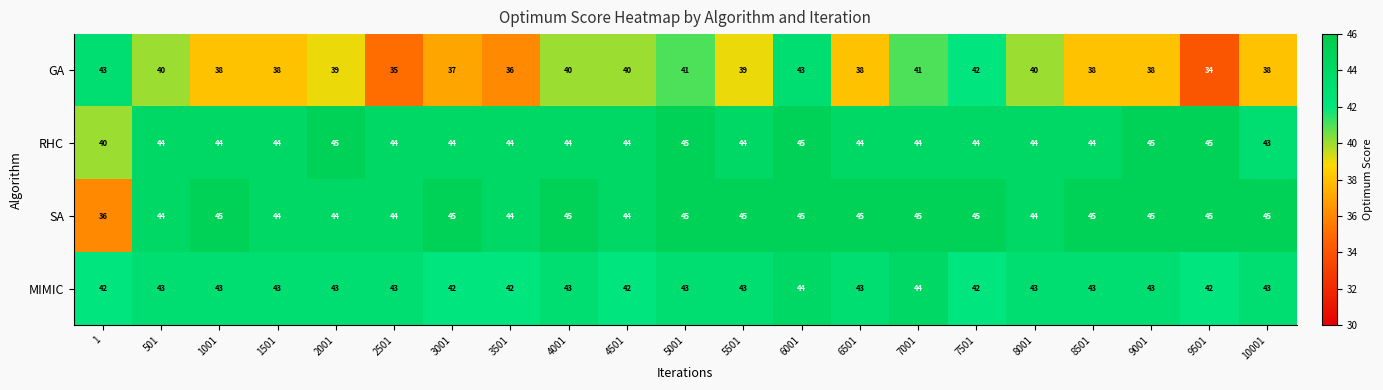

At 6501, list the series in order from largest to smallest.

SA, RHC, MIMIC, GA